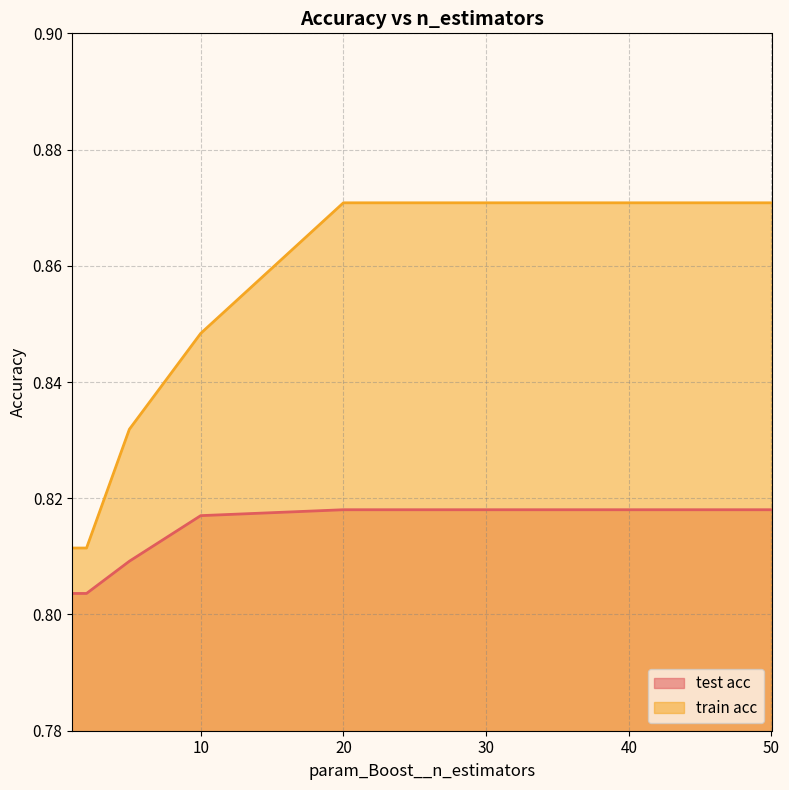

What is the greatest value displayed?

0.9